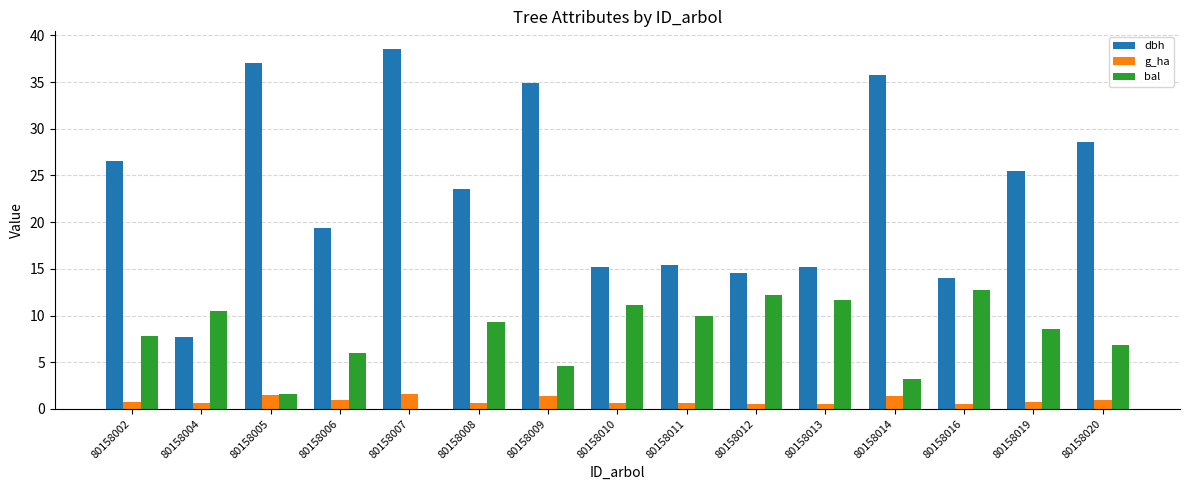

The value of dbh at 80158020 is 28.6. True or false?

True